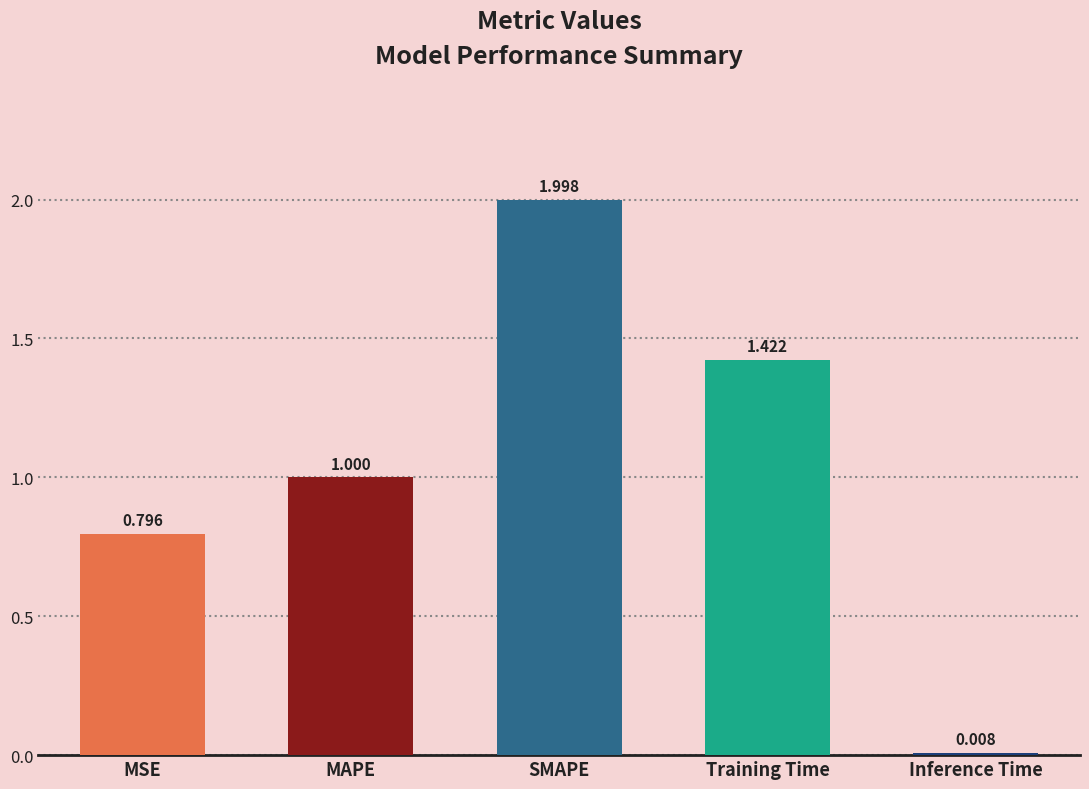

Between MSE and Training Time, which is larger?

Training Time